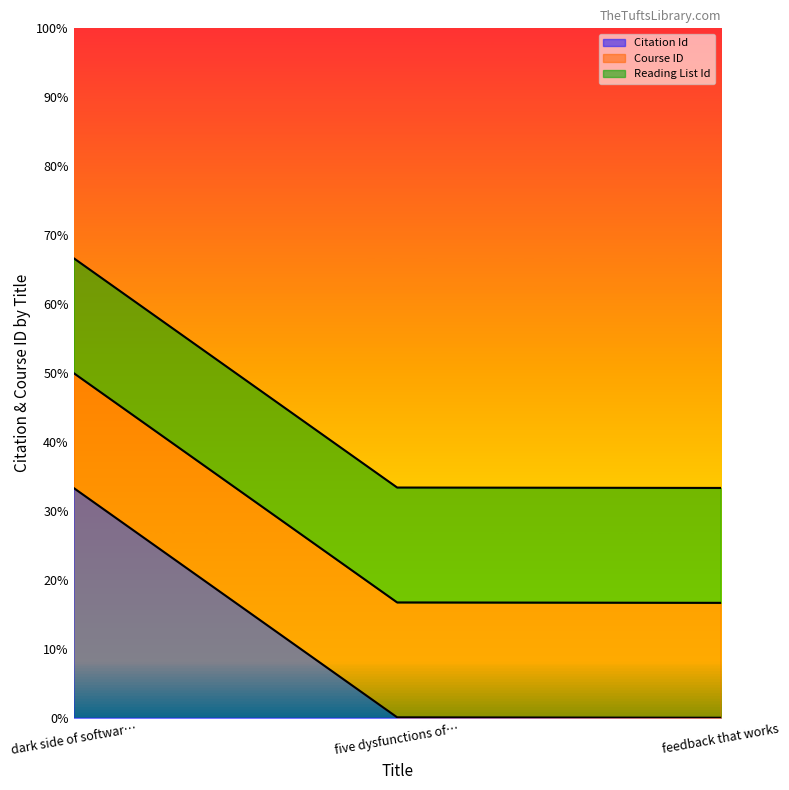

Which category has the highest value in the Citation Id series?

dark side of softwar…